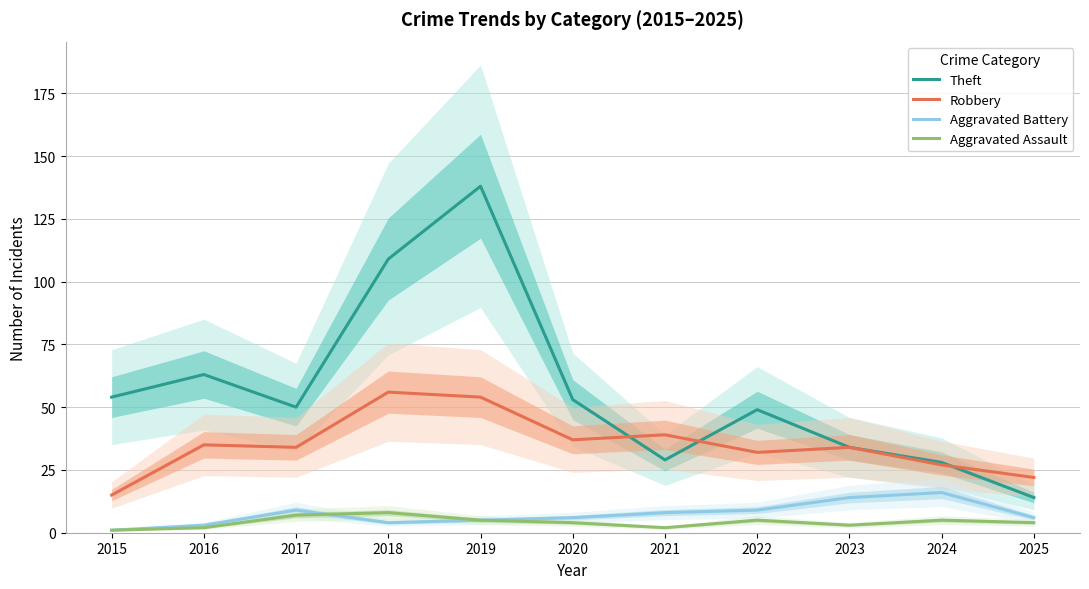

At 2025, list the series in order from smallest to largest.

Aggravated Assault, Aggravated Battery, Theft, Robbery